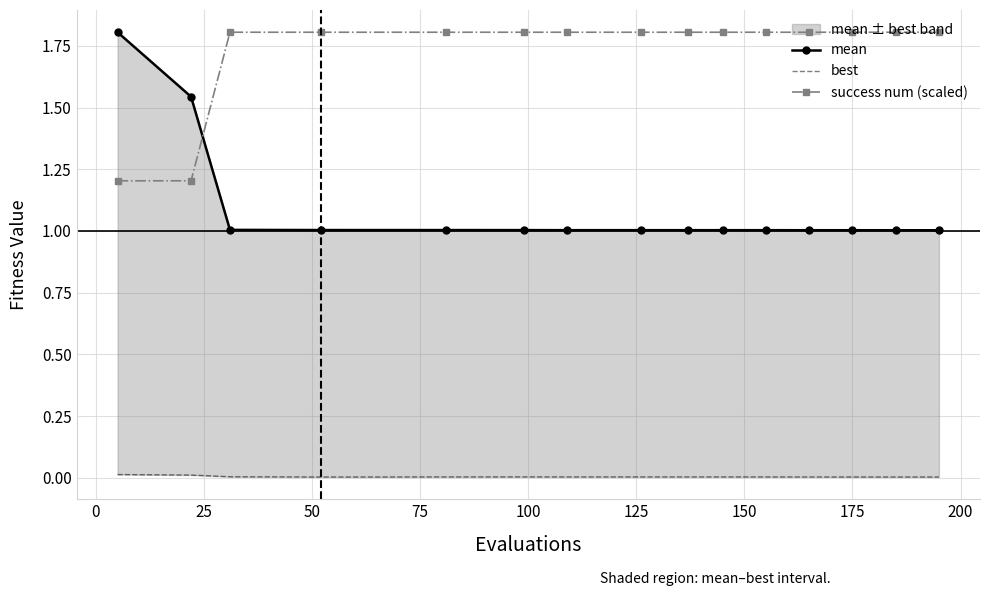

What is the value of the success num (scaled) point at the 2nd from the left?

1.2